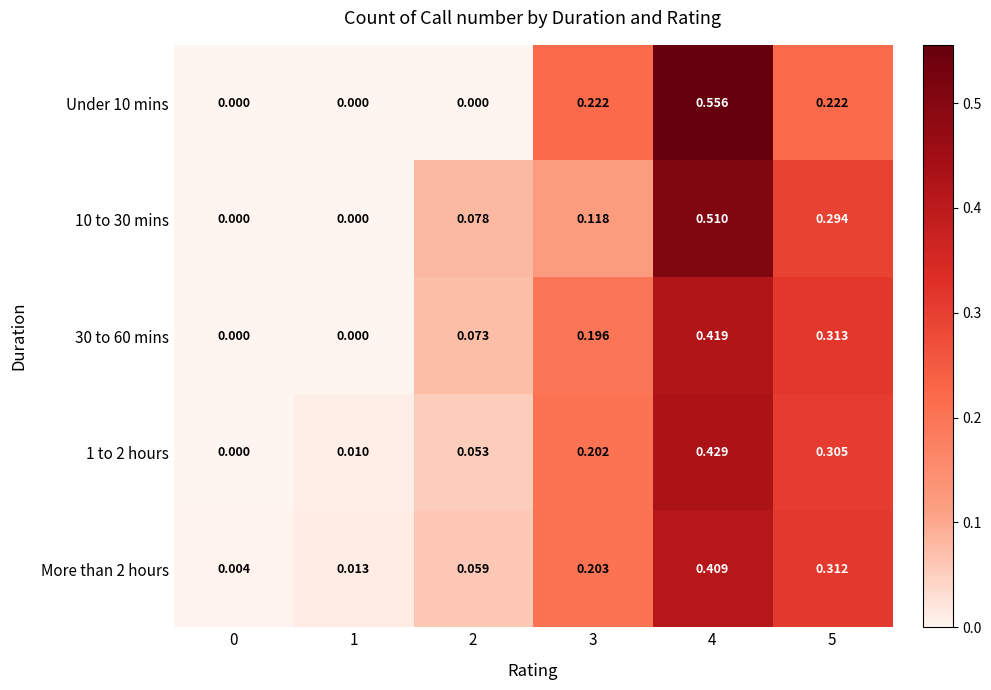

How many values in the 10 to 30 mins series exceed 0?

4